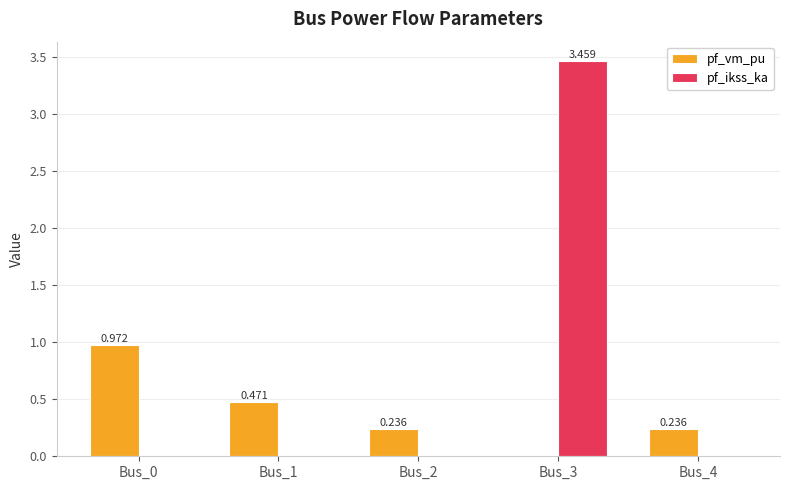

The pf_ikss_ka series shows 0.0 at Bus_4. True or false?

True